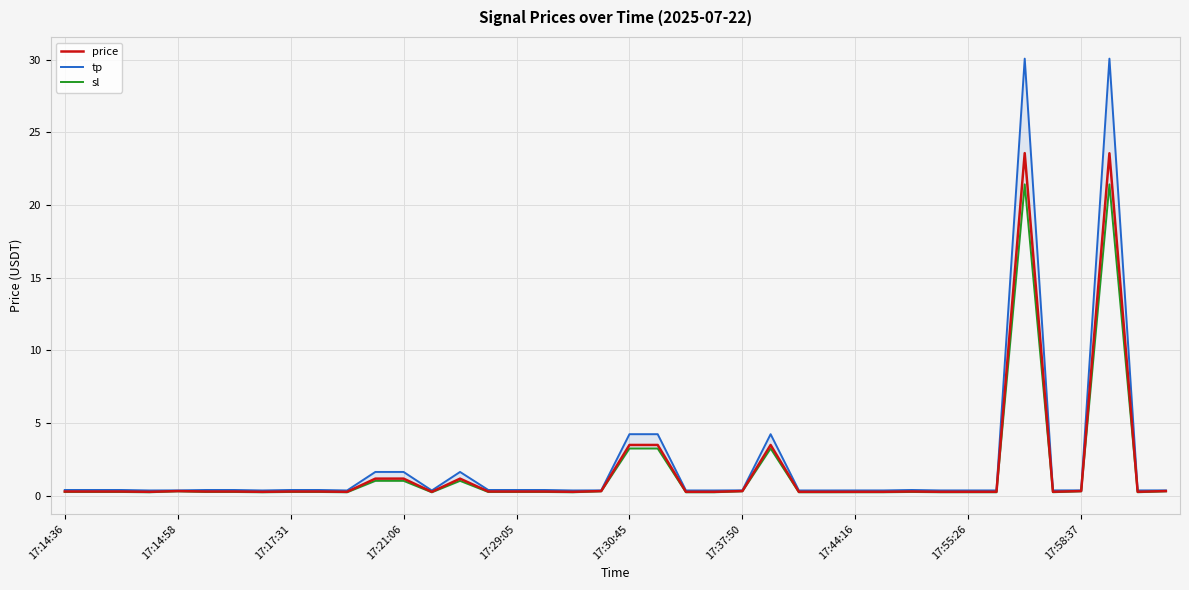

What is the maximum value for price?

23.6